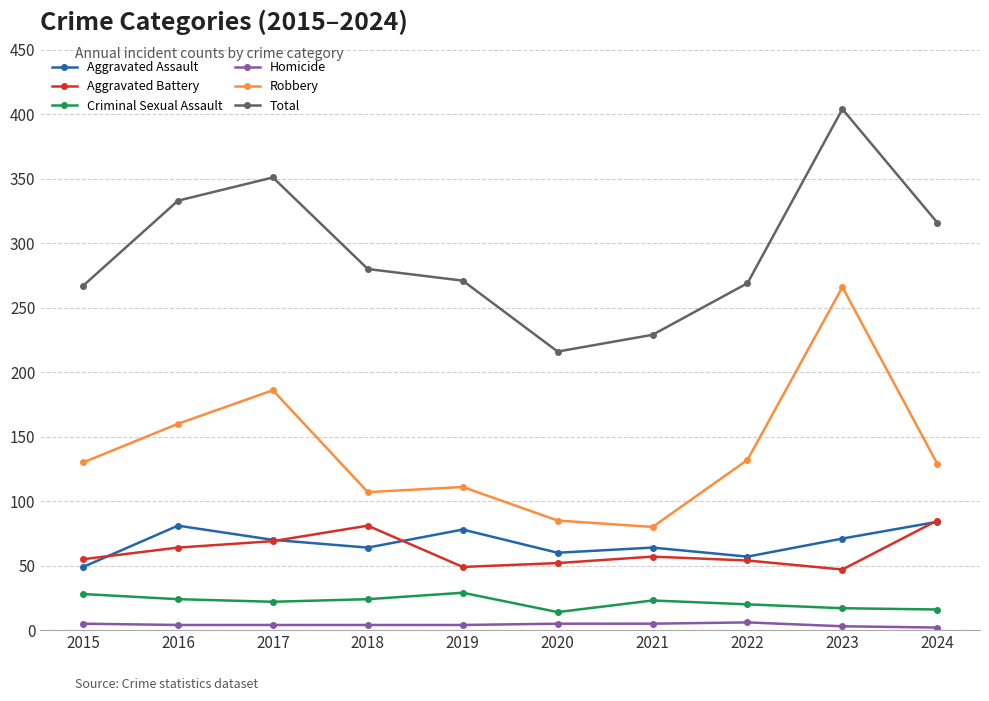

What is the value of the Total point at the 7th from the left?

229